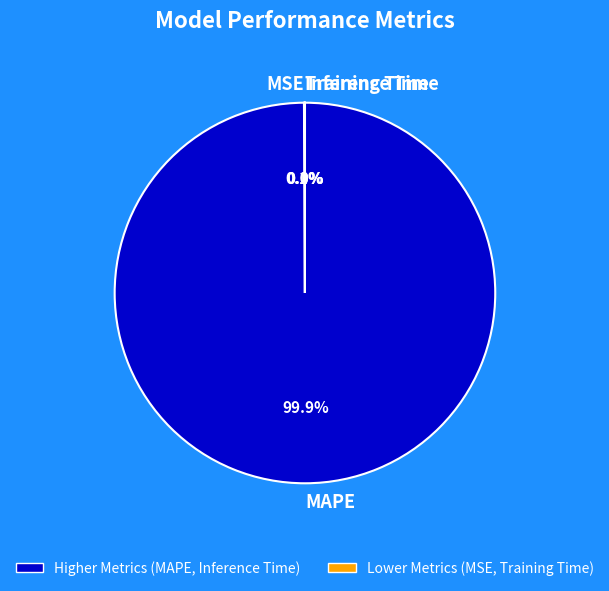

To the nearest percent, what is the difference between the largest and smallest slice percentages?

100%